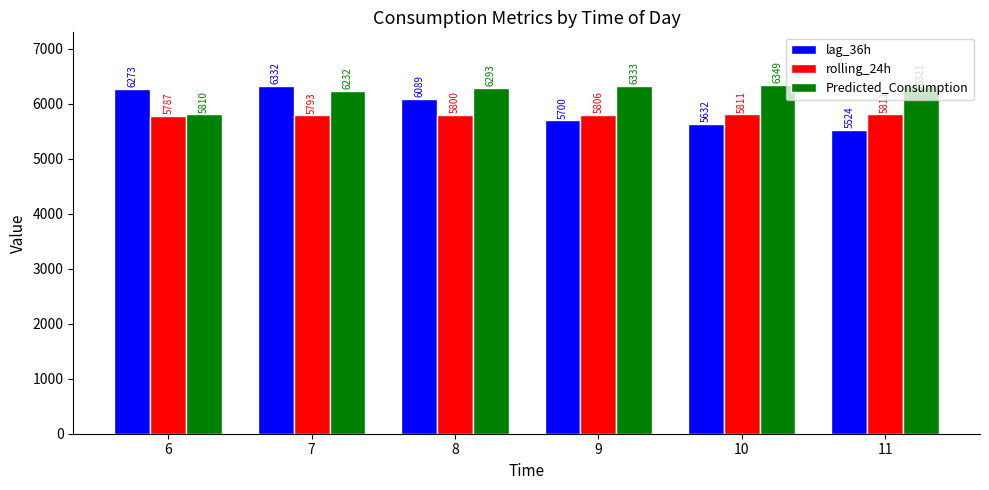

At 11, list the series in order from largest to smallest.

Predicted_Consumption, rolling_24h, lag_36h